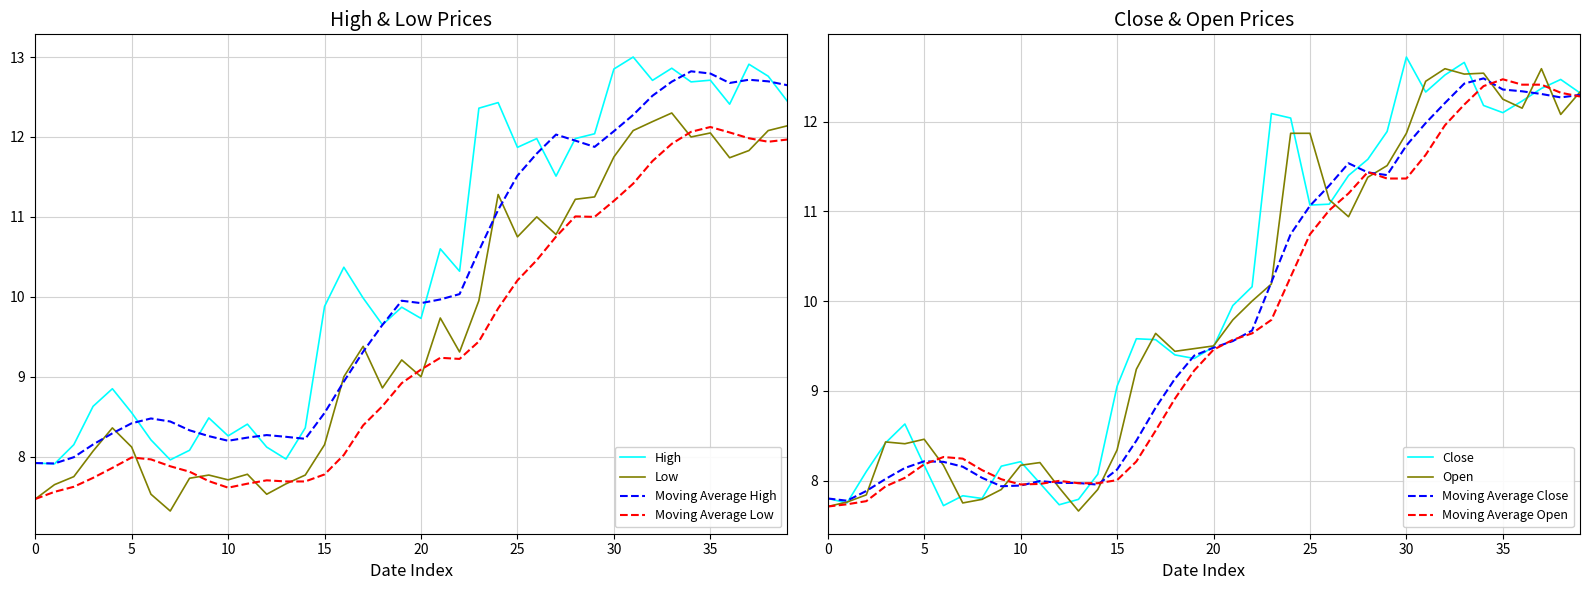

What is the approximate value of Close at 5?

8.2